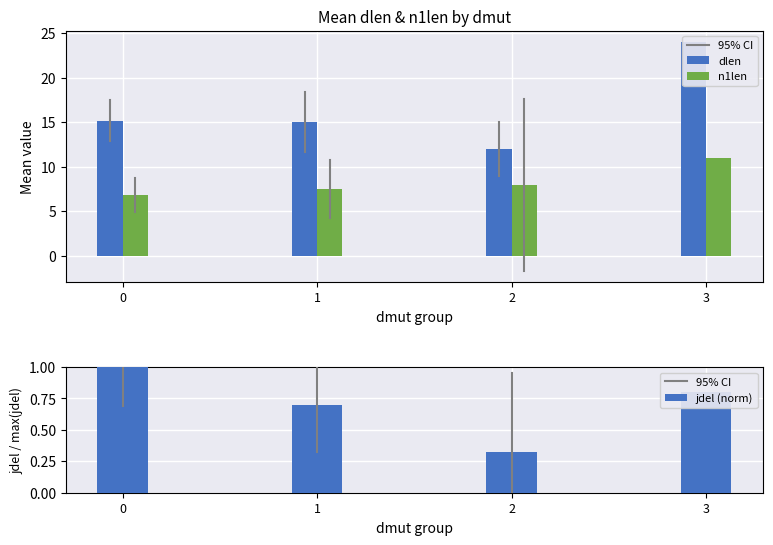

At which label does dlen reach its peak?

3